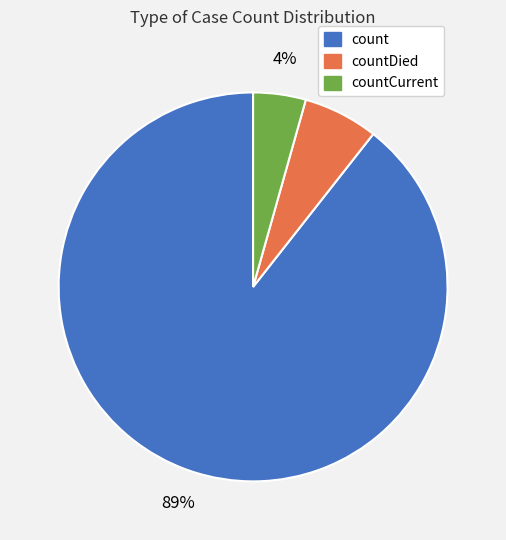

To the nearest percent, what is the average slice percentage?

33%